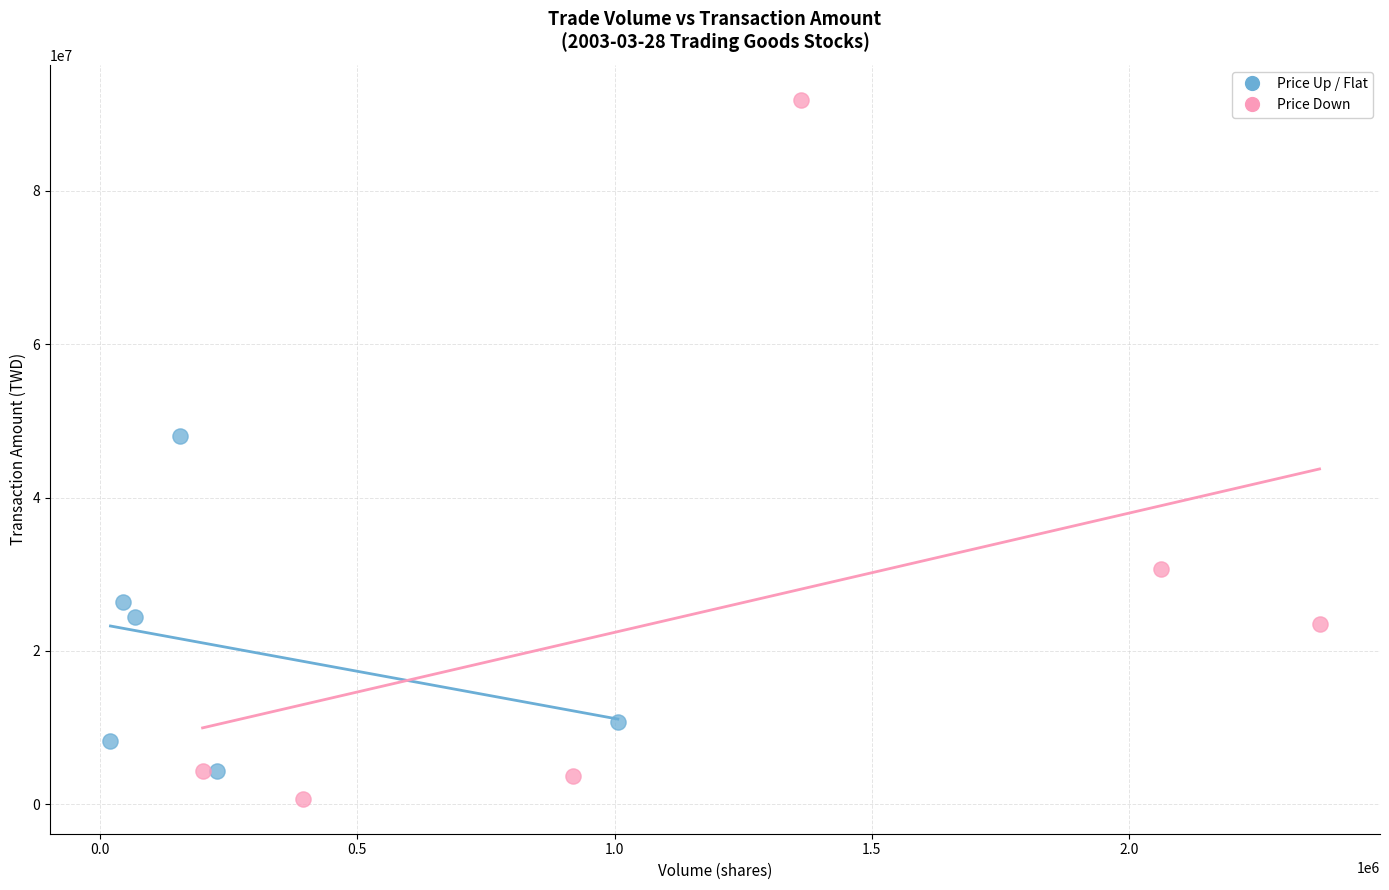

Which series has the widest spread of Y values?

Price Down